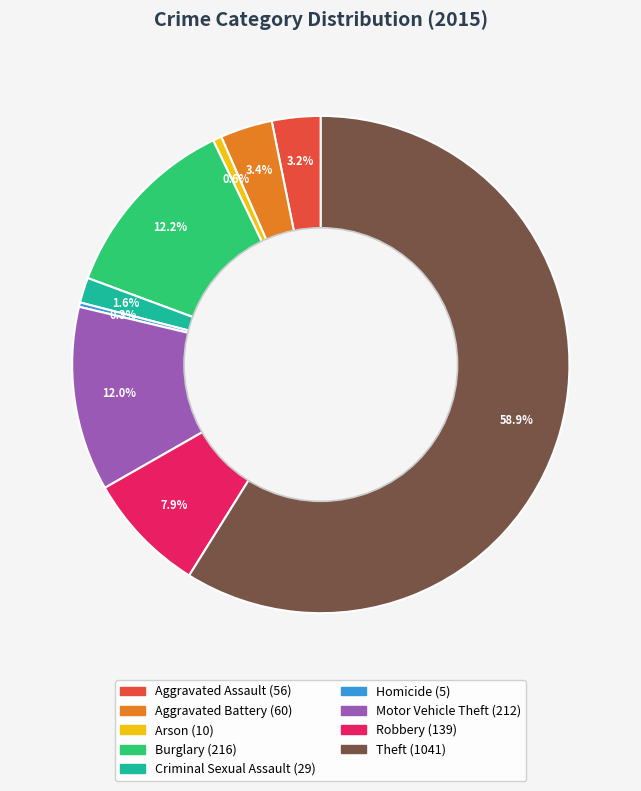

What is the largest slice in the pie chart?

Theft